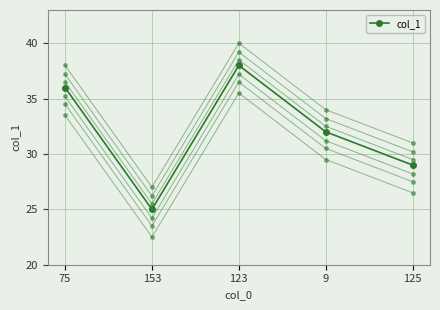

Is this an area chart (filled region under the line)?

No